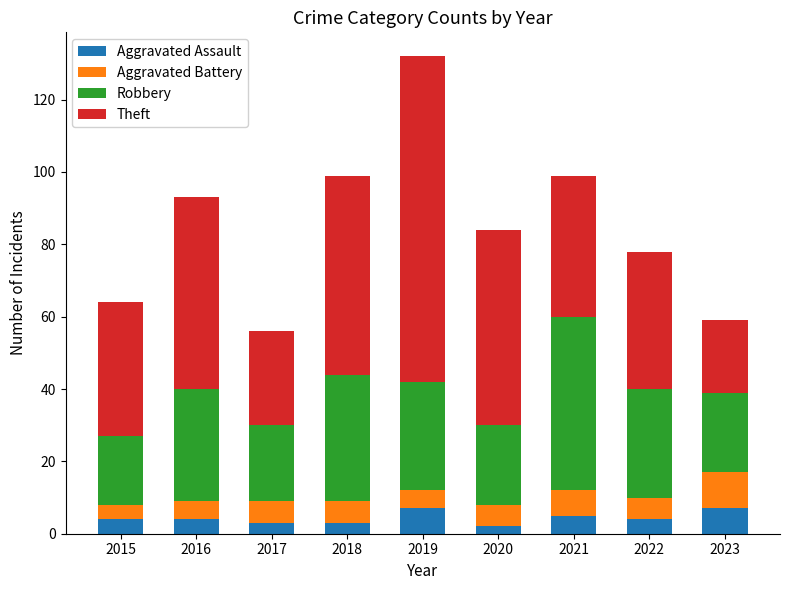

What value does the Aggravated Assault series have at 2022?

4